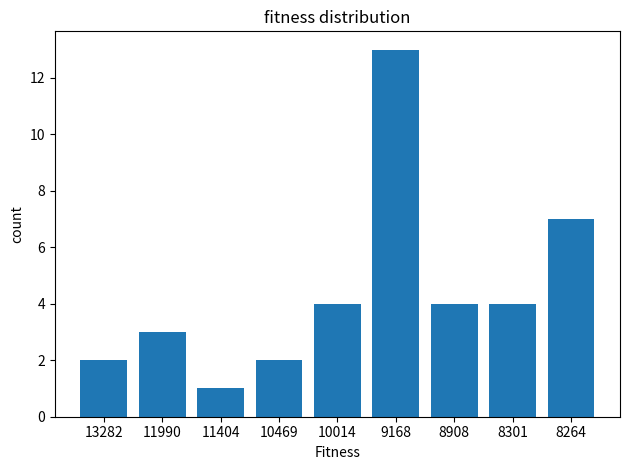

Which has a higher value, 11990 or 8264?

8264